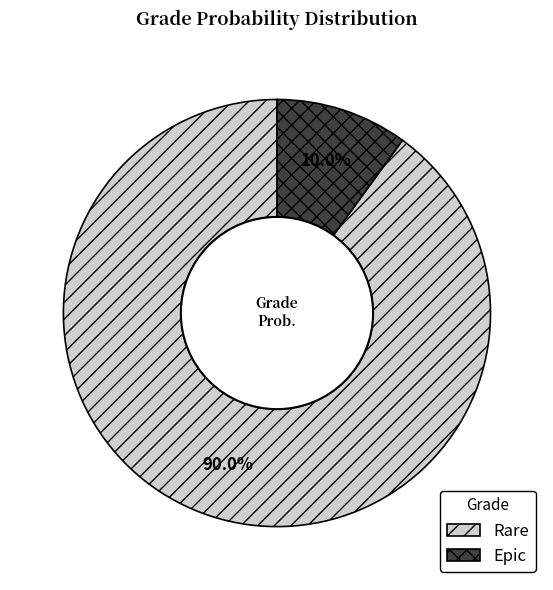

Which category has the biggest portion of the pie?

Rare